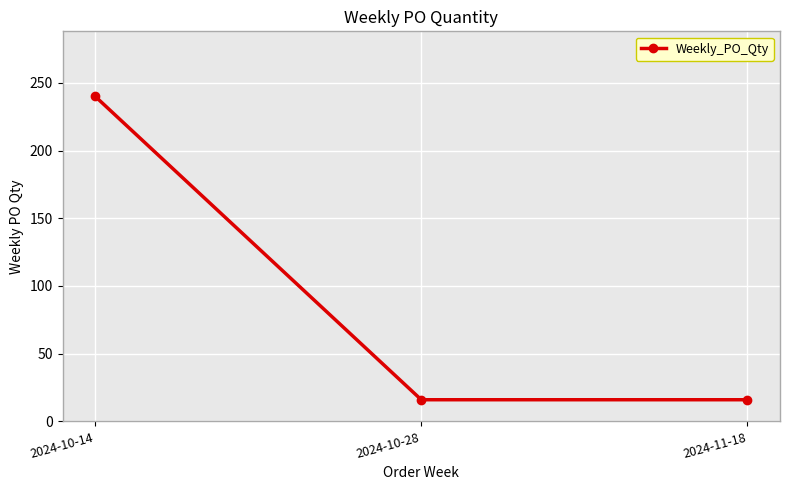

What is the difference between the values at 2024-10-14 and 2024-10-28?

224